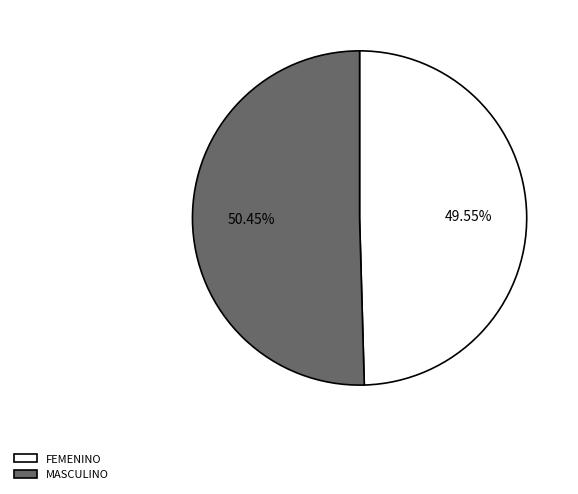

Count the number of slices in the pie.

2